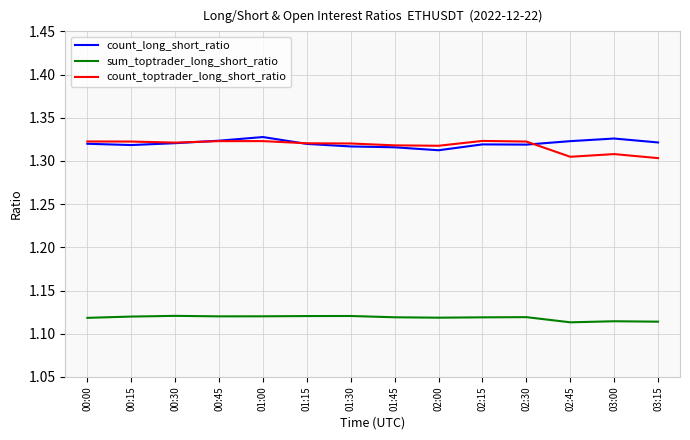

How many series are shown in this chart?

3